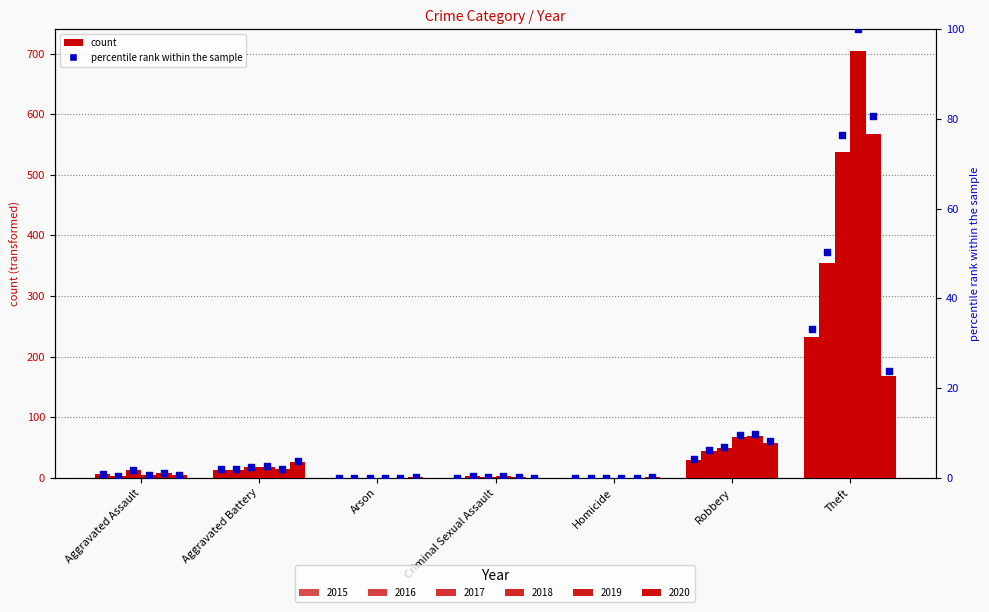

At how many categories does at least one series exceed 220?

1